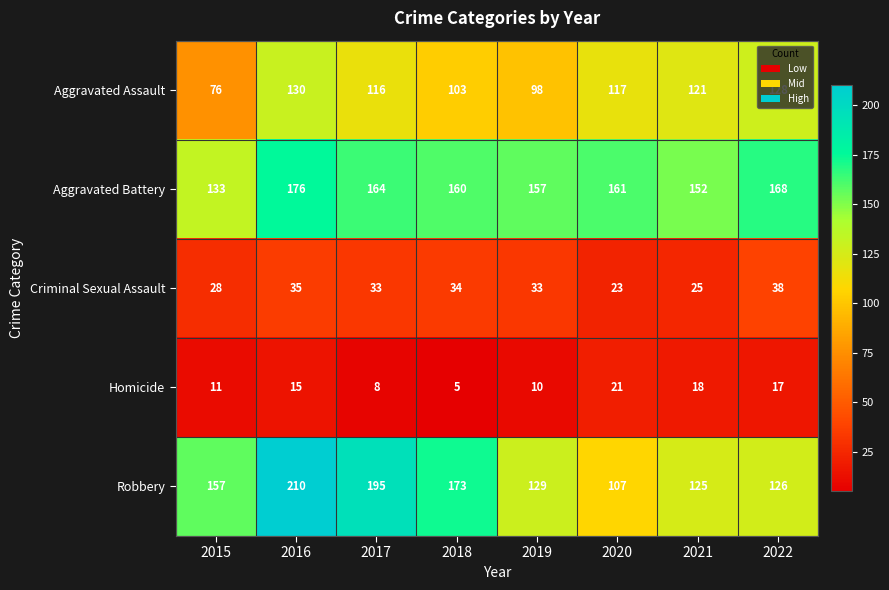

What is the spread (max minus min) of values at 2019?

147